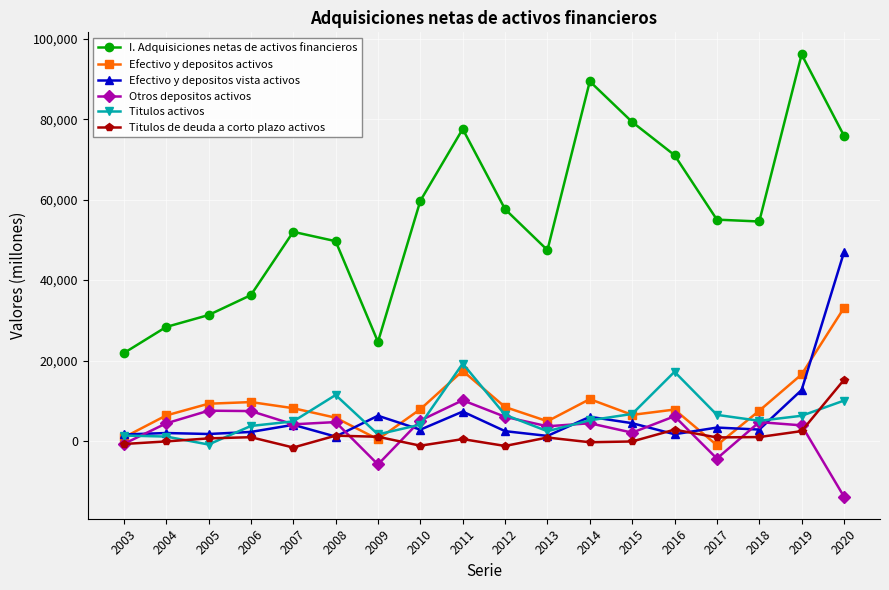

At which category is the sum across all series the highest?

2020